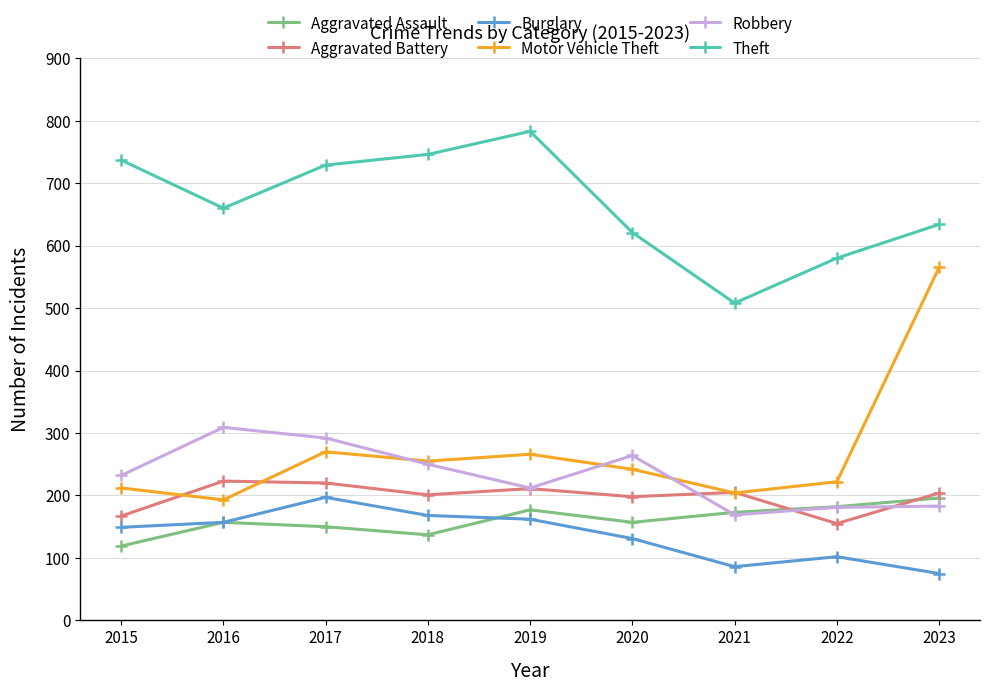

What are all the series names shown in the legend?

Aggravated Assault, Aggravated Battery, Burglary, Motor Vehicle Theft, Robbery, Theft